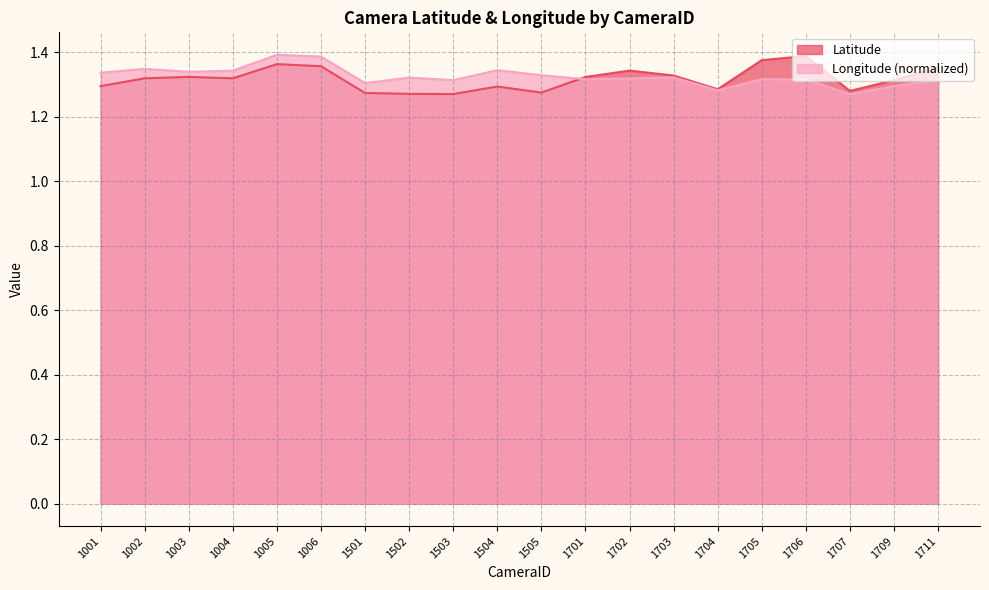

Reading left to right, extract all data points from this chart.

Latitude: 1.3	1.3	1.3	1.3	1.4	1.4	1.3	1.3	1.3	1.3	1.3	1.3	1.3	1.3	1.3	1.4	1.4	1.3	1.3	1.4
Longitude: 1.3	1.3	1.3	1.3	1.4	1.4	1.3	1.3	1.3	1.3	1.3	1.3	1.3	1.3	1.3	1.3	1.3	1.3	1.3	1.3